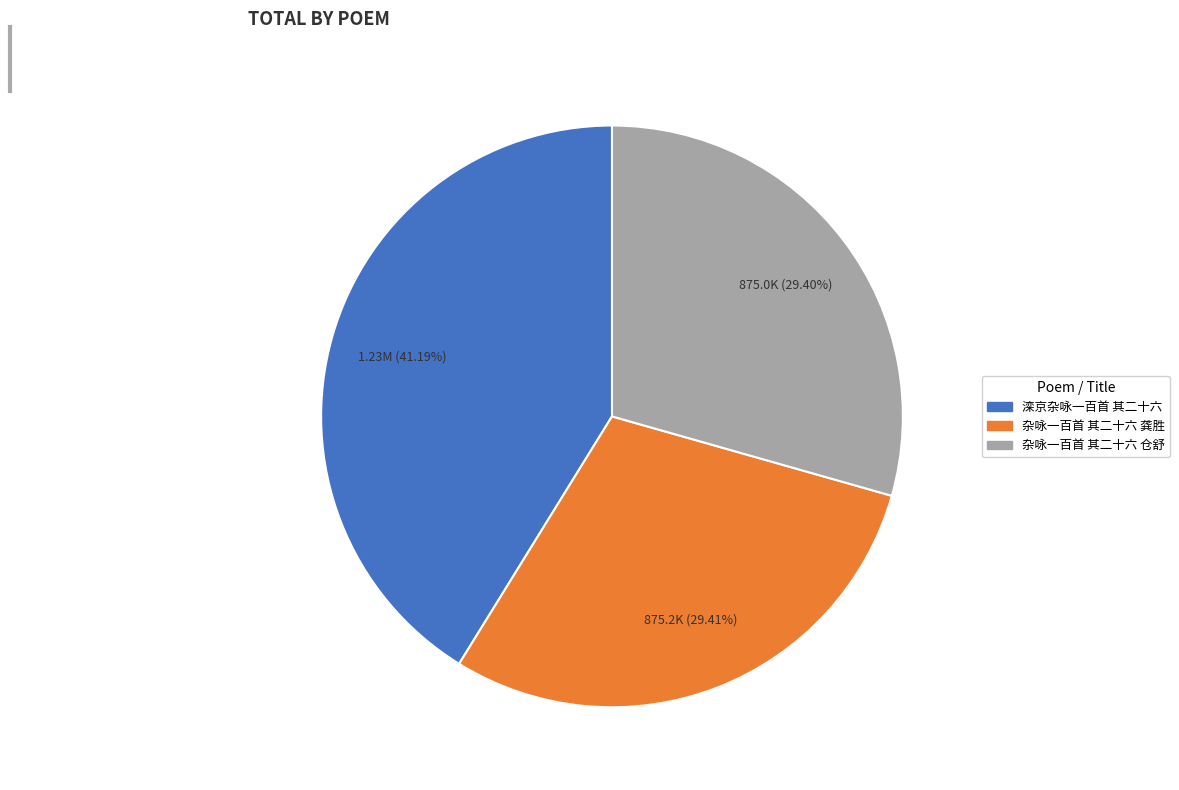

Does 滦京杂咏一百首 其二十六 represent more than half of the total?

No